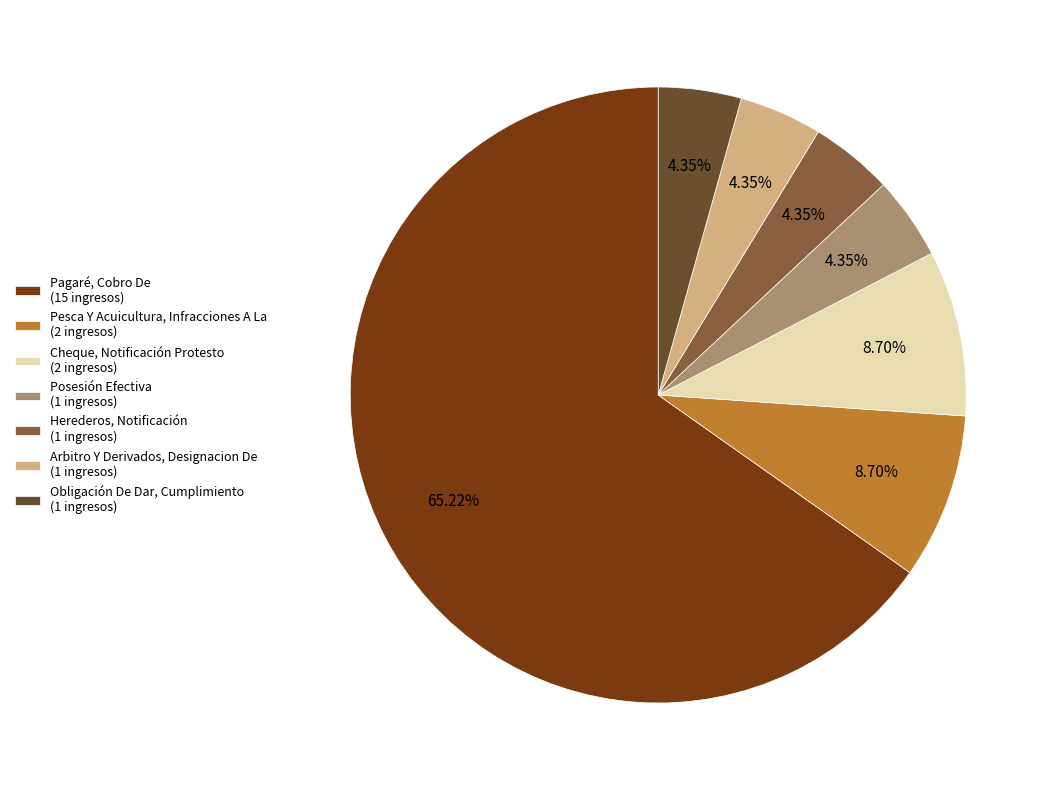

How much of the chart is everything except Pagaré, Cobro De?

34.8%